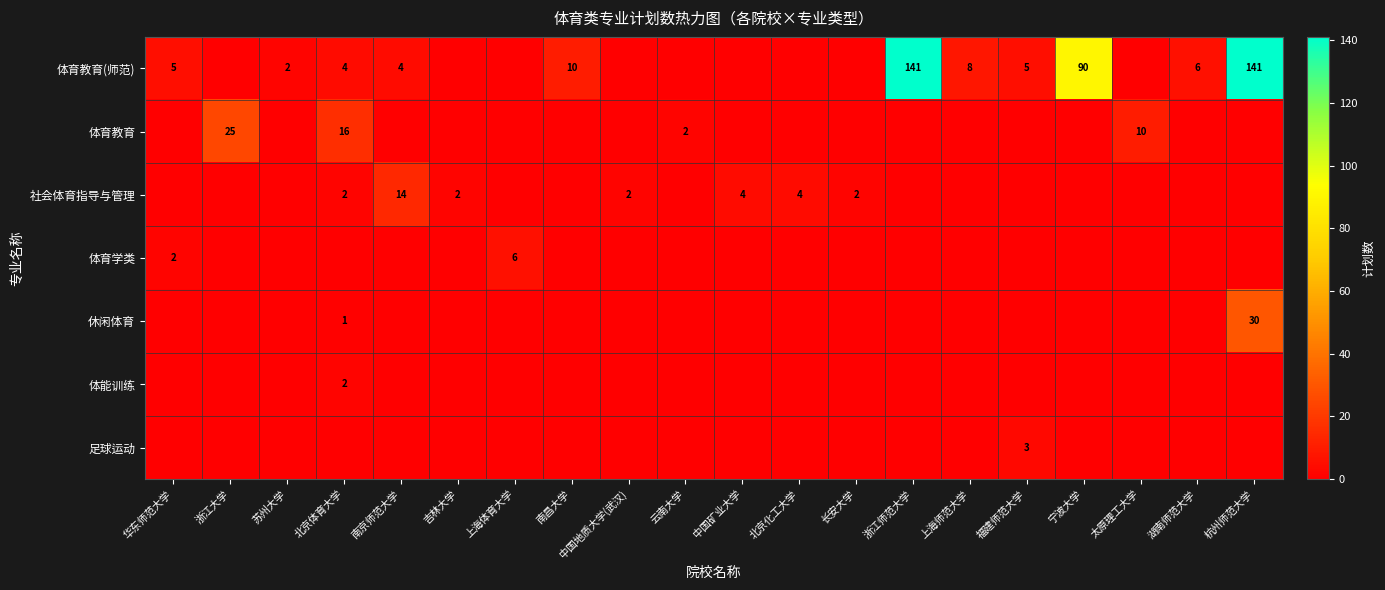

Which has a higher value, 南京师范大学 or 福建师范大学?

福建师范大学